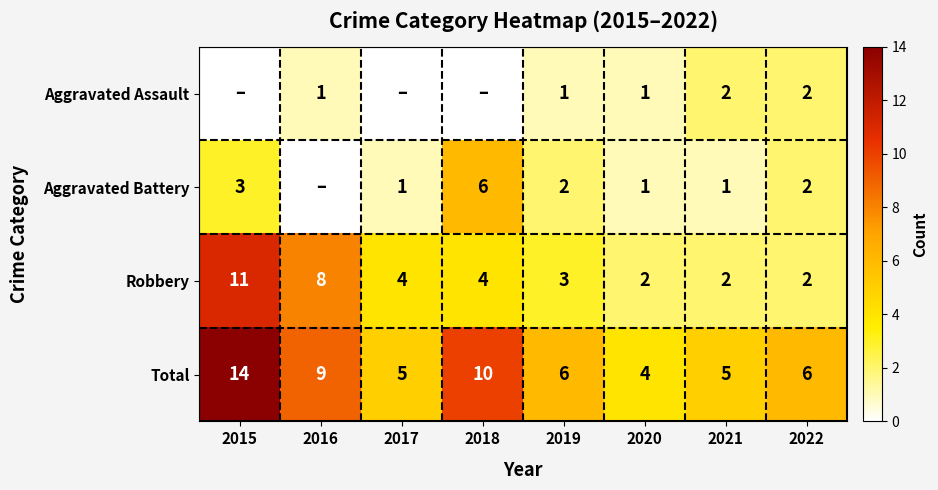

Is the value of Total at 2019 greater than the value of Robbery at 2019?

Yes